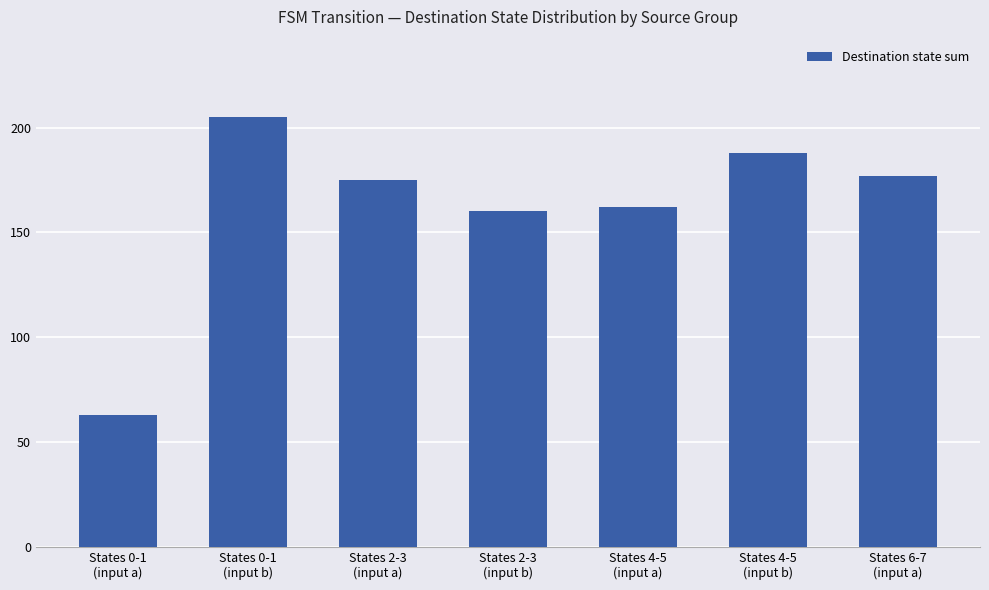

Reading left to right, transcribe all the data shown in this chart.

63	205	175	160	162	188	177